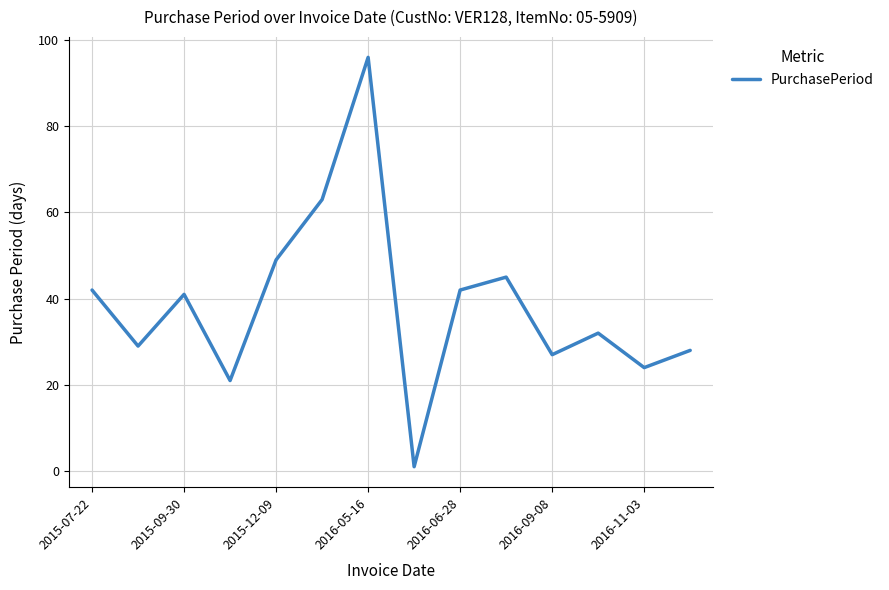

What is the difference between the maximum and minimum values?

95